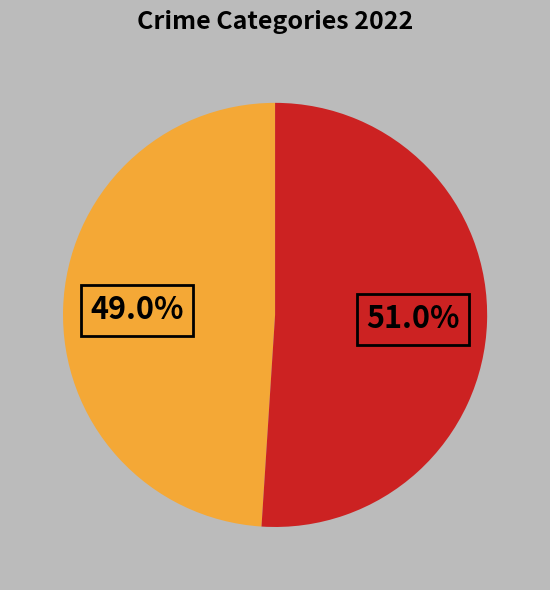

Is there a majority slice in this chart?

Yes